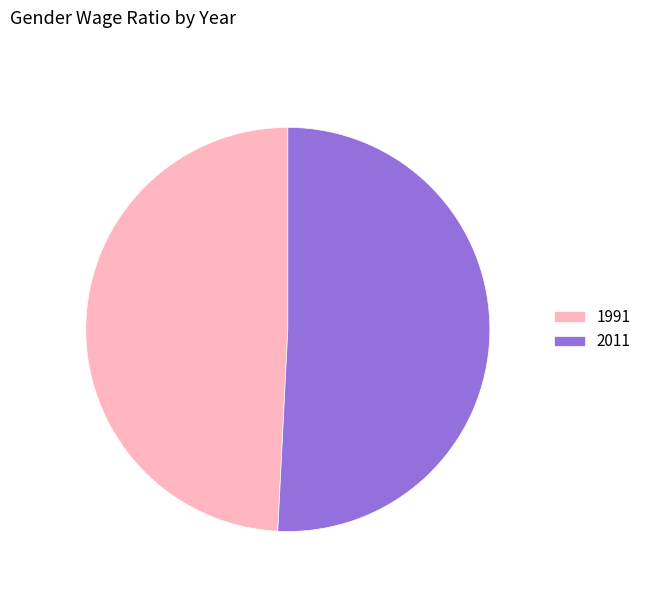

Between 1991 and 2011, which is larger?

2011